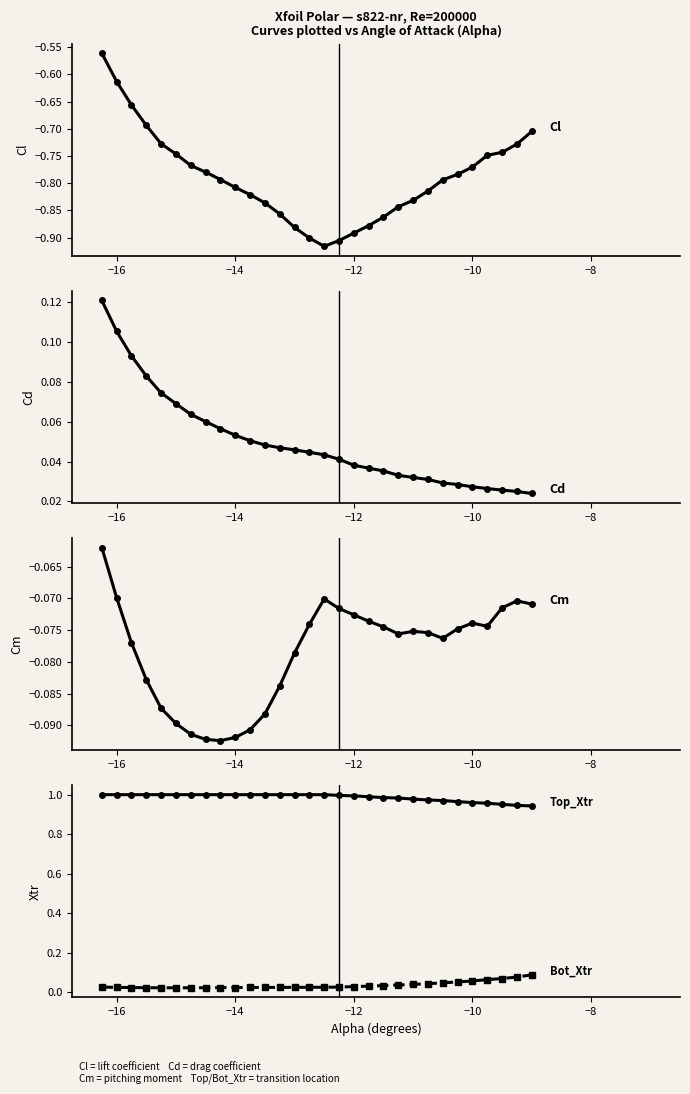

Which series has the largest range (max minus min)?

Cl